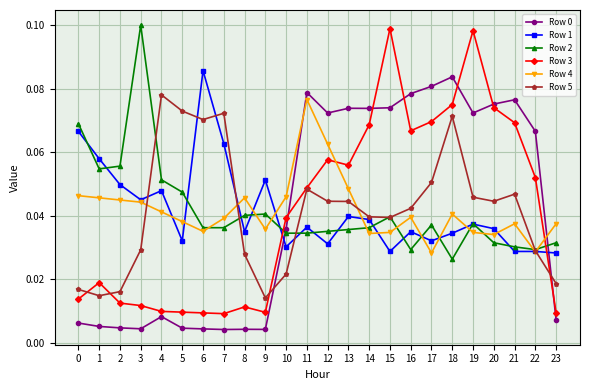

Where is the first local maximum for Row 2?

3